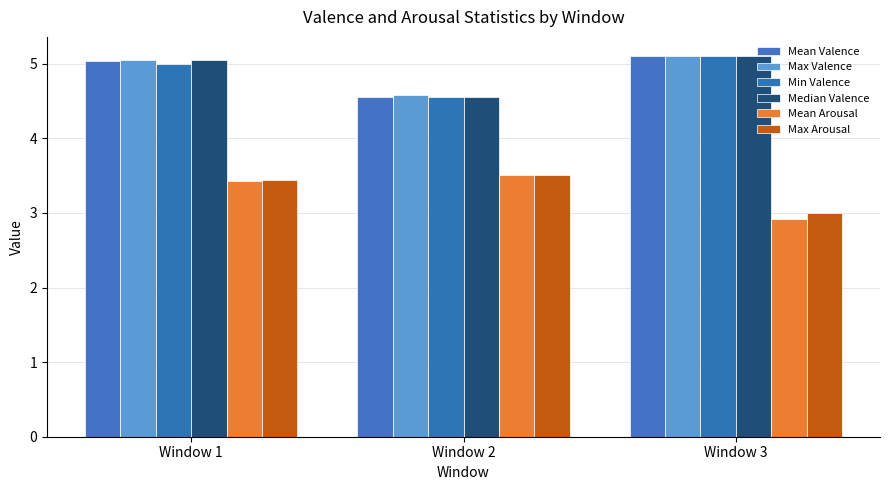

Count the number of categories in the chart.

3